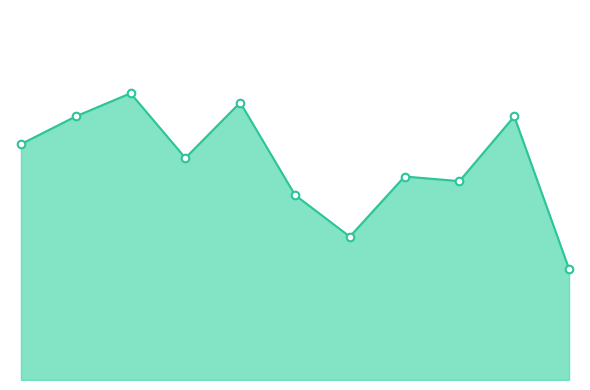

Is this an area chart (filled region under the line)?

Yes